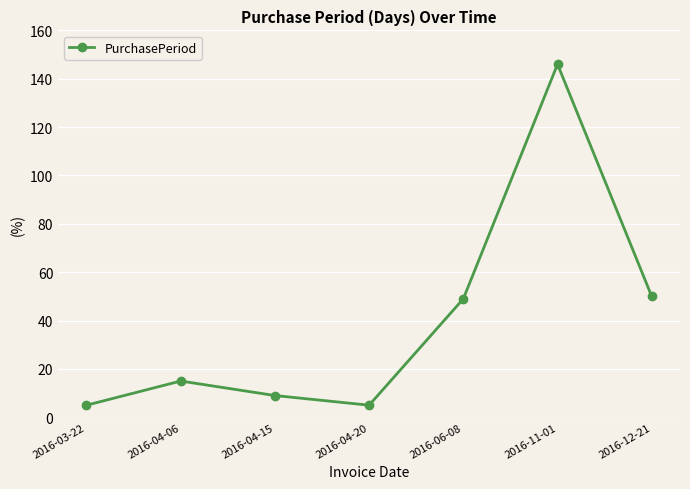

How many points are higher than both their immediate neighbors (excluding endpoints)?

2